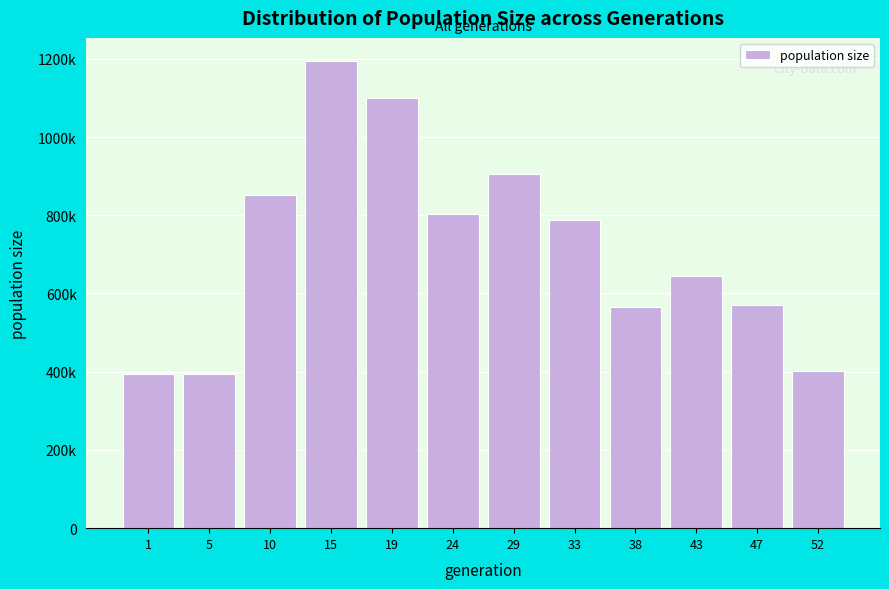

Does the chart contain any negative values?

No